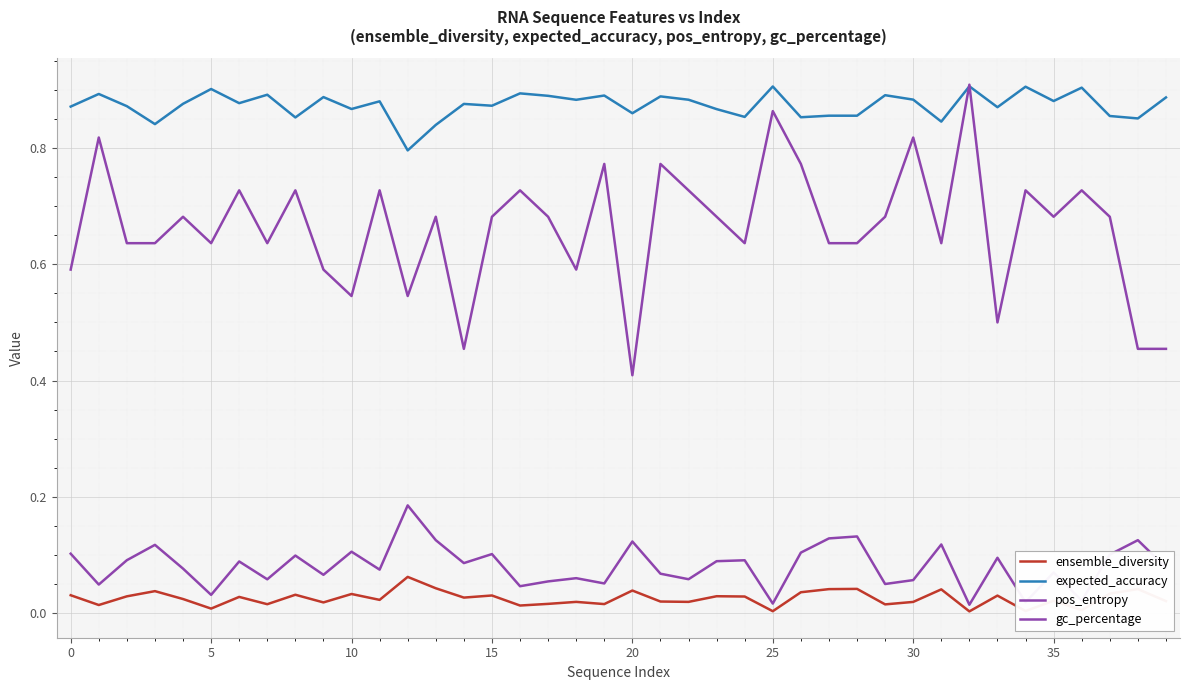

How many lines are shown in the chart?

4